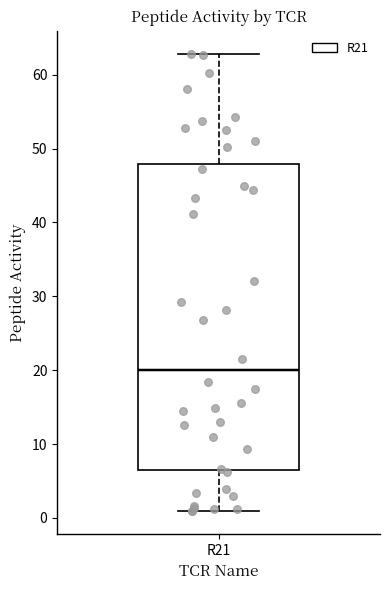

Transcribe this box plot: give where the median line is, the range the box spans, and where the two whiskers end, as read against the y-axis. The values are not printed on the chart, so give them approximately, as read against the axis.

median 20, box 7 to 48, whiskers 1 to 63